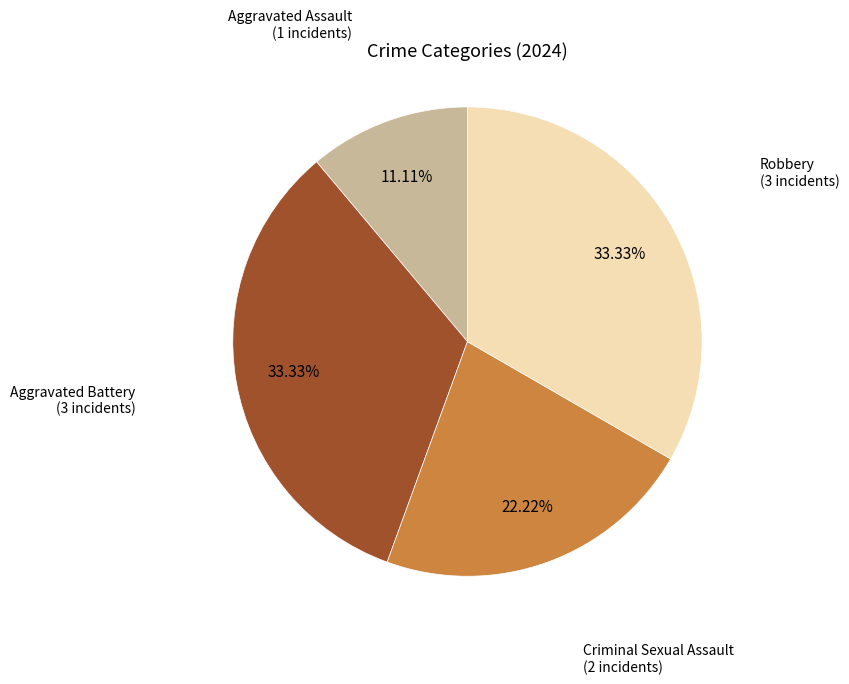

Combined, what portion of the pie is Robbery and Aggravated Battery?

66.7%